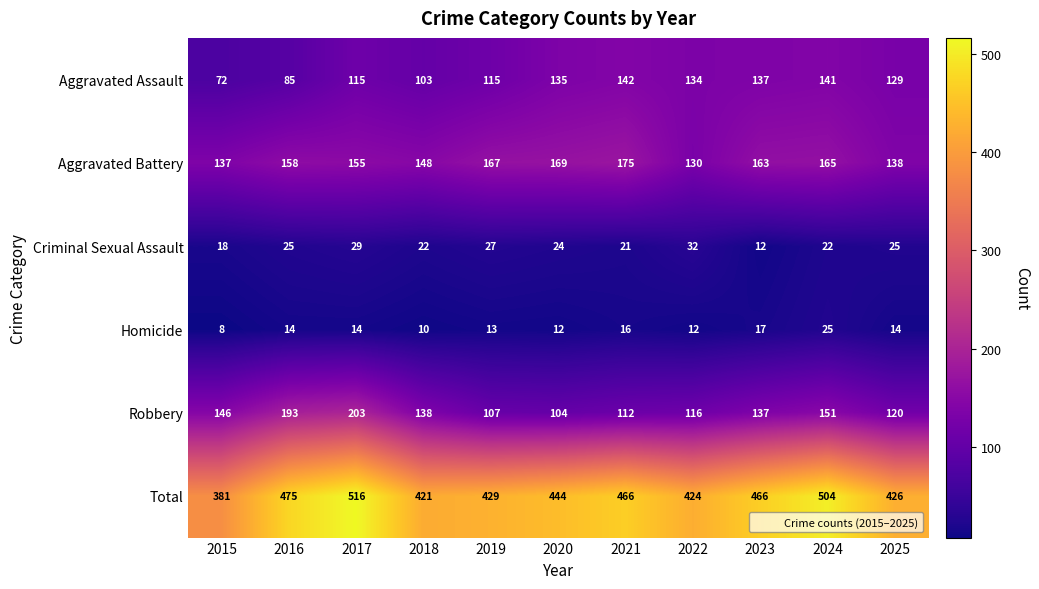

At which category is the sum across all series the highest?

2017